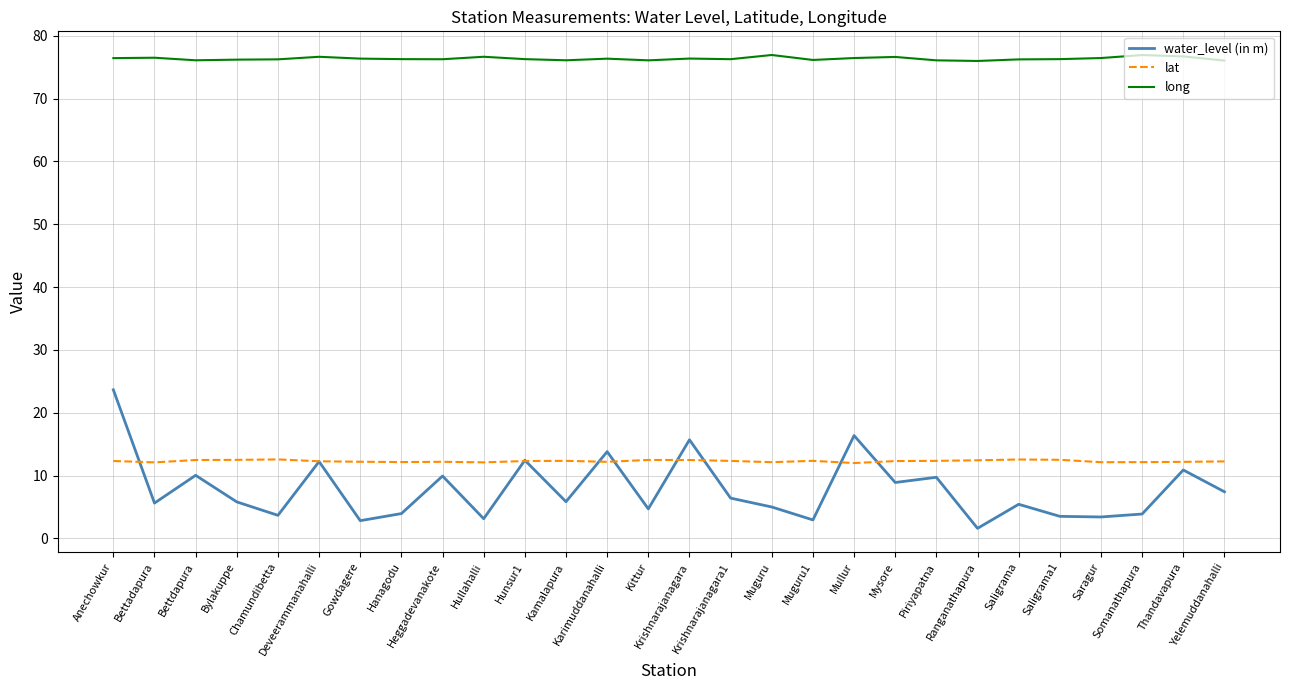

What is the minimum value for long?

76.0